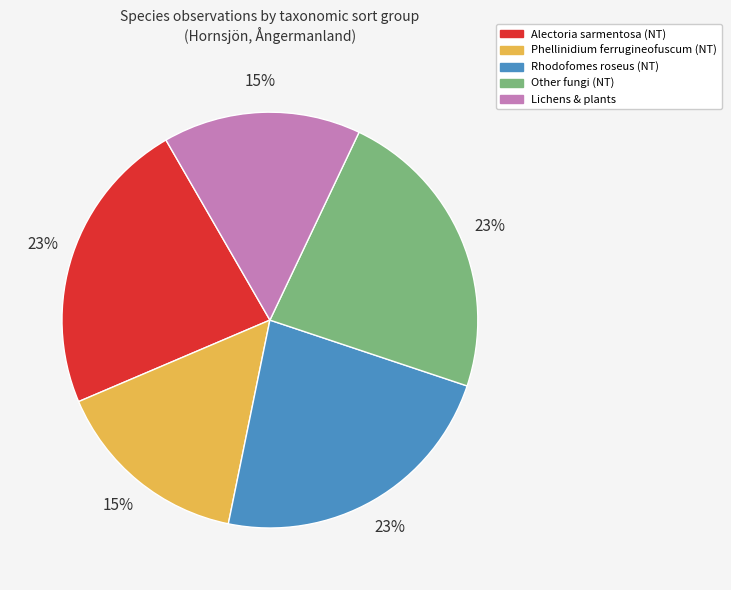

To the nearest percent, what percentage of the pie is Alectoria sarmentosa (NT)?

23%